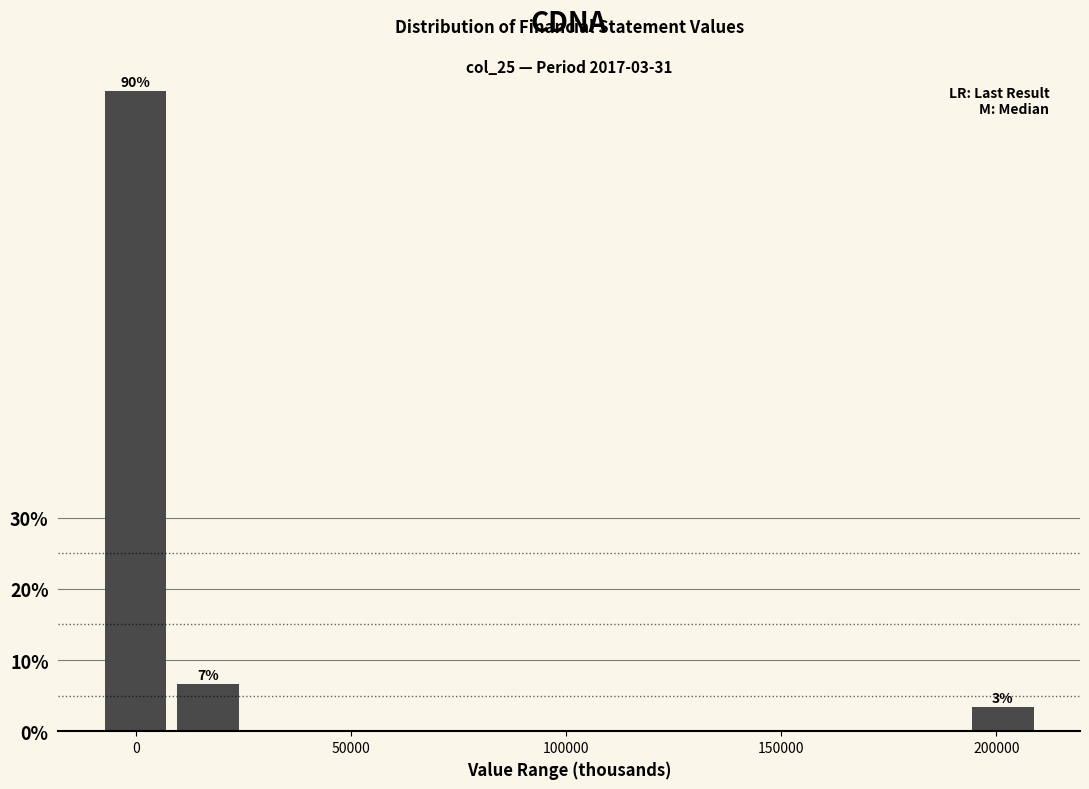

Read against the x-axis, roughly where is the centre of the tallest bar?

0